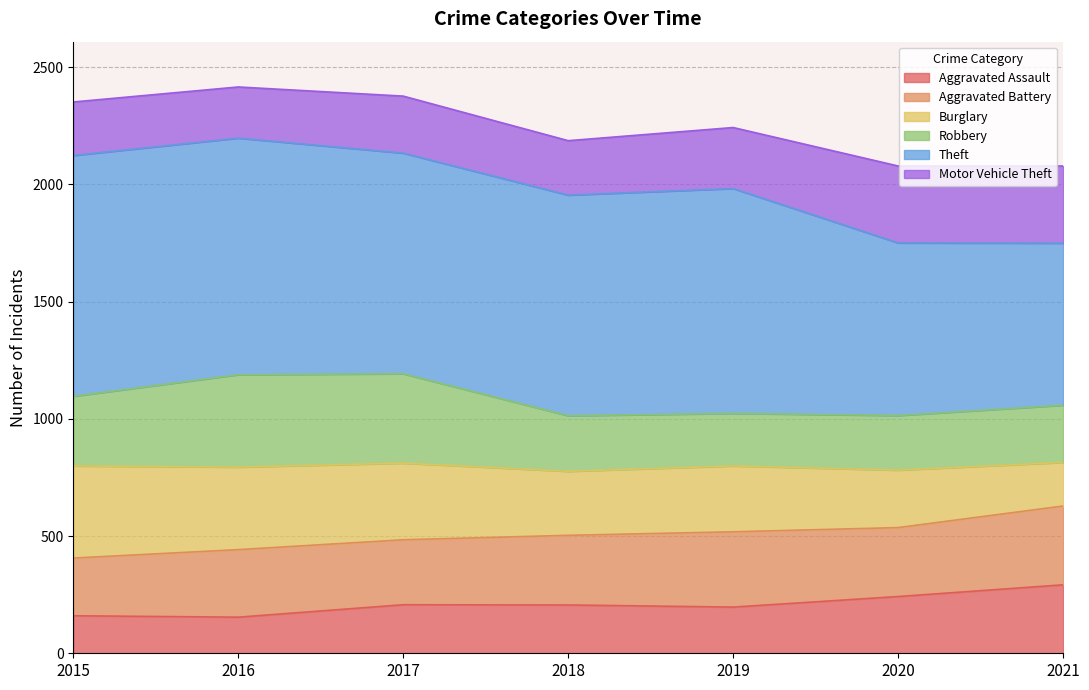

What is the total value across all series at 2016?

2415